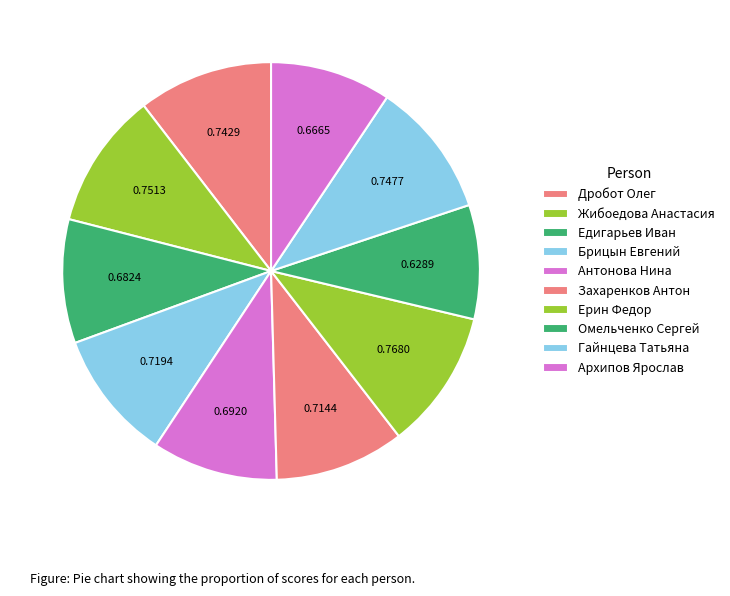

What percentage is the Ерин Федор slice, to the nearest percent?

11%